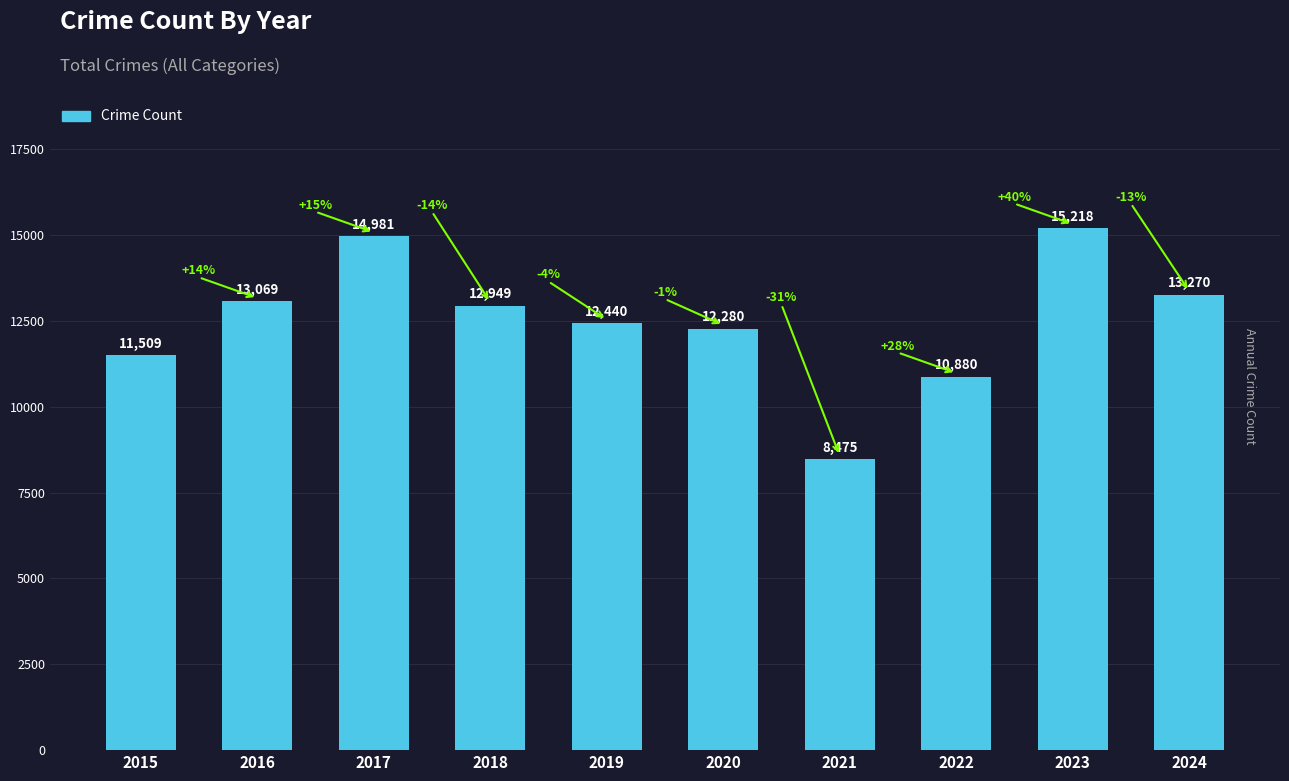

At which category does the chart reach its minimum across all series?

2021